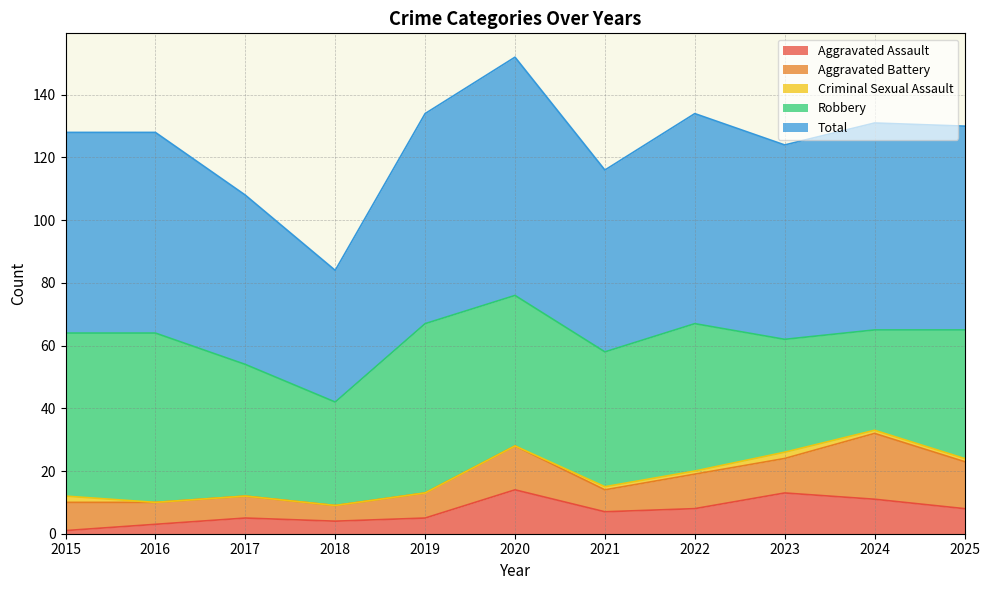

Reading right to left, list all the values displayed in this chart.

Aggravated Assault: 2025=8	2024=11	2023=13	2022=8	2021=7	2020=14	2019=5	2018=4	2017=5	2016=3	2015=1
Aggravated Battery: 2025=15	2024=21	2023=11	2022=11	2021=7	2020=14	2019=8	2018=5	2017=7	2016=7	2015=9
Criminal Sexual Assault: 2025=1	2024=1	2023=2	2022=1	2021=1	2020=0	2019=0	2018=0	2017=0	2016=0	2015=2
Robbery: 2025=41	2024=32	2023=36	2022=47	2021=43	2020=48	2019=54	2018=33	2017=42	2016=54	2015=52
Total: 2025=65	2024=66	2023=62	2022=67	2021=58	2020=76	2019=67	2018=42	2017=54	2016=64	2015=64